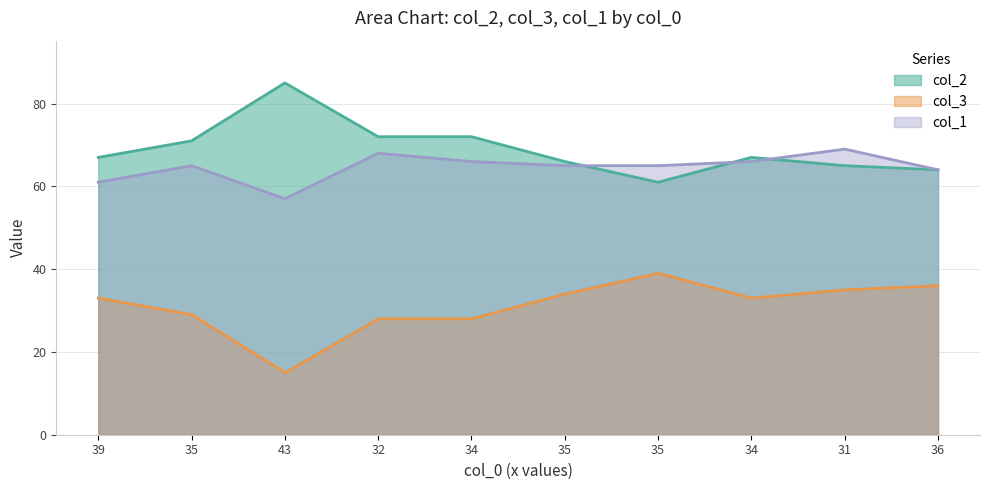

At which category does col_1 reach its first local valley?

43